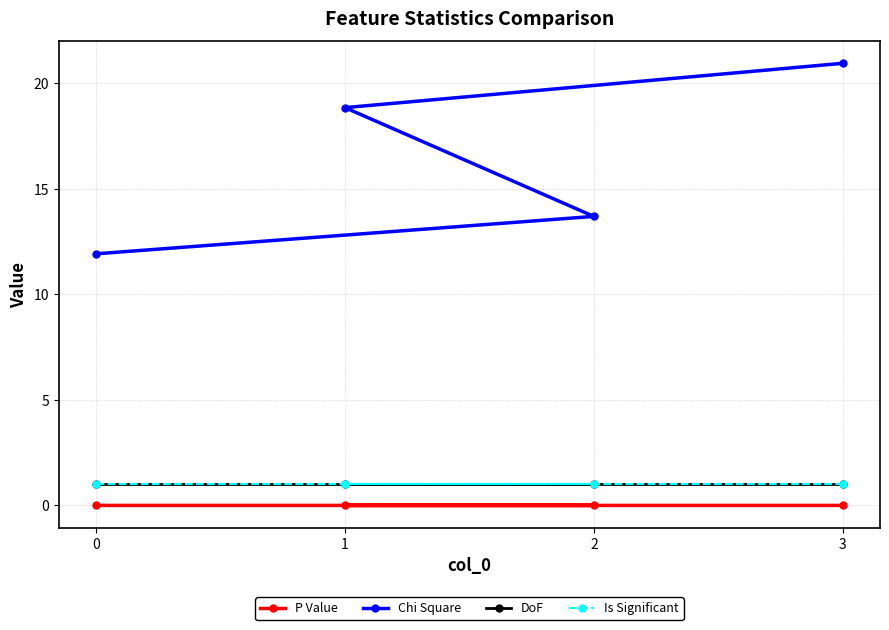

At how many categories does at least one series exceed 18?

2